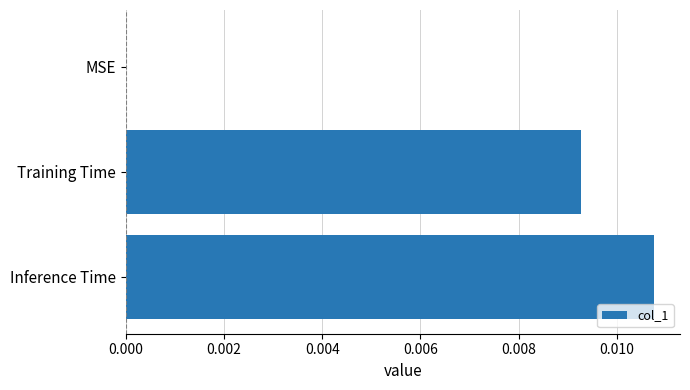

Are the bars grouped side by side (vs. stacked)?

No